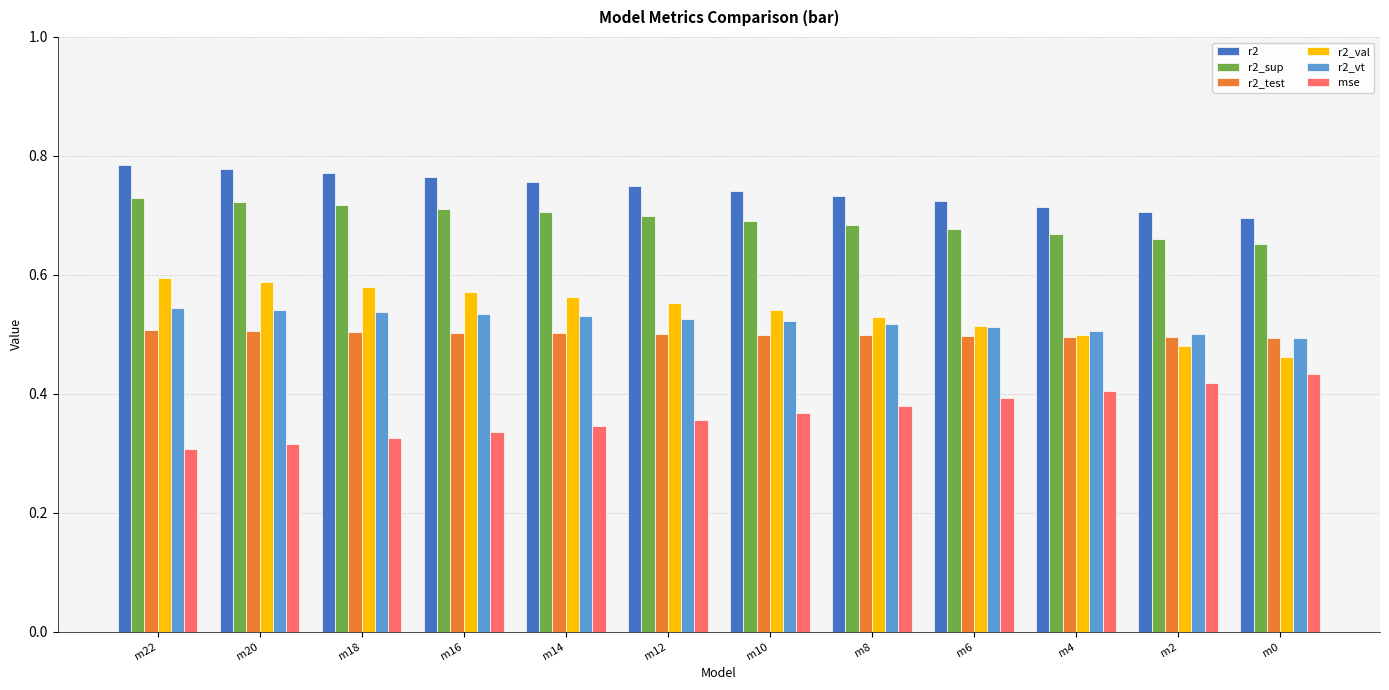

List the series in order of their peak value, lowest first.

mse, r2_test, r2_vt, r2_val, r2_sup, r2